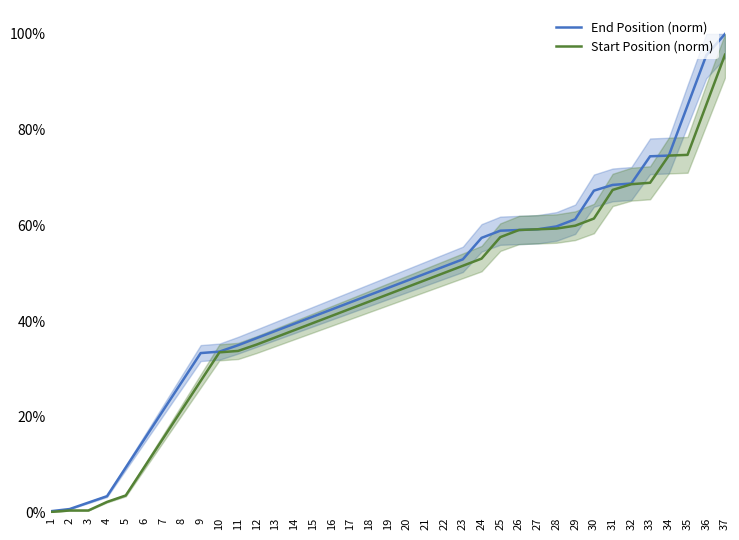

What is the total value across all series at 34?

149.2